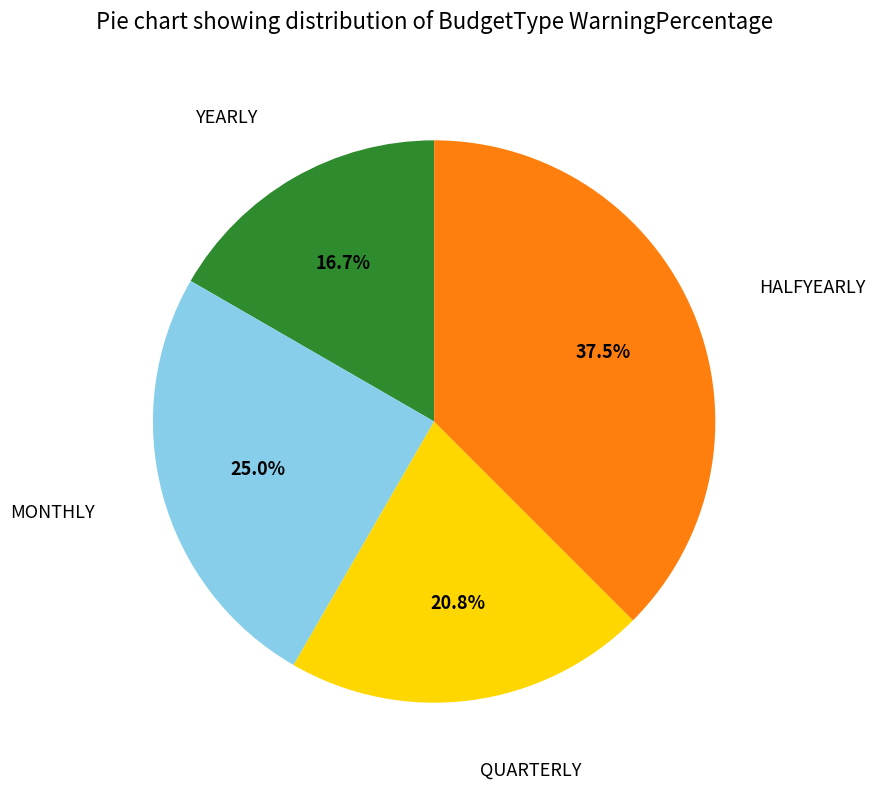

What percentage is NOT represented by YEARLY?

83.3%